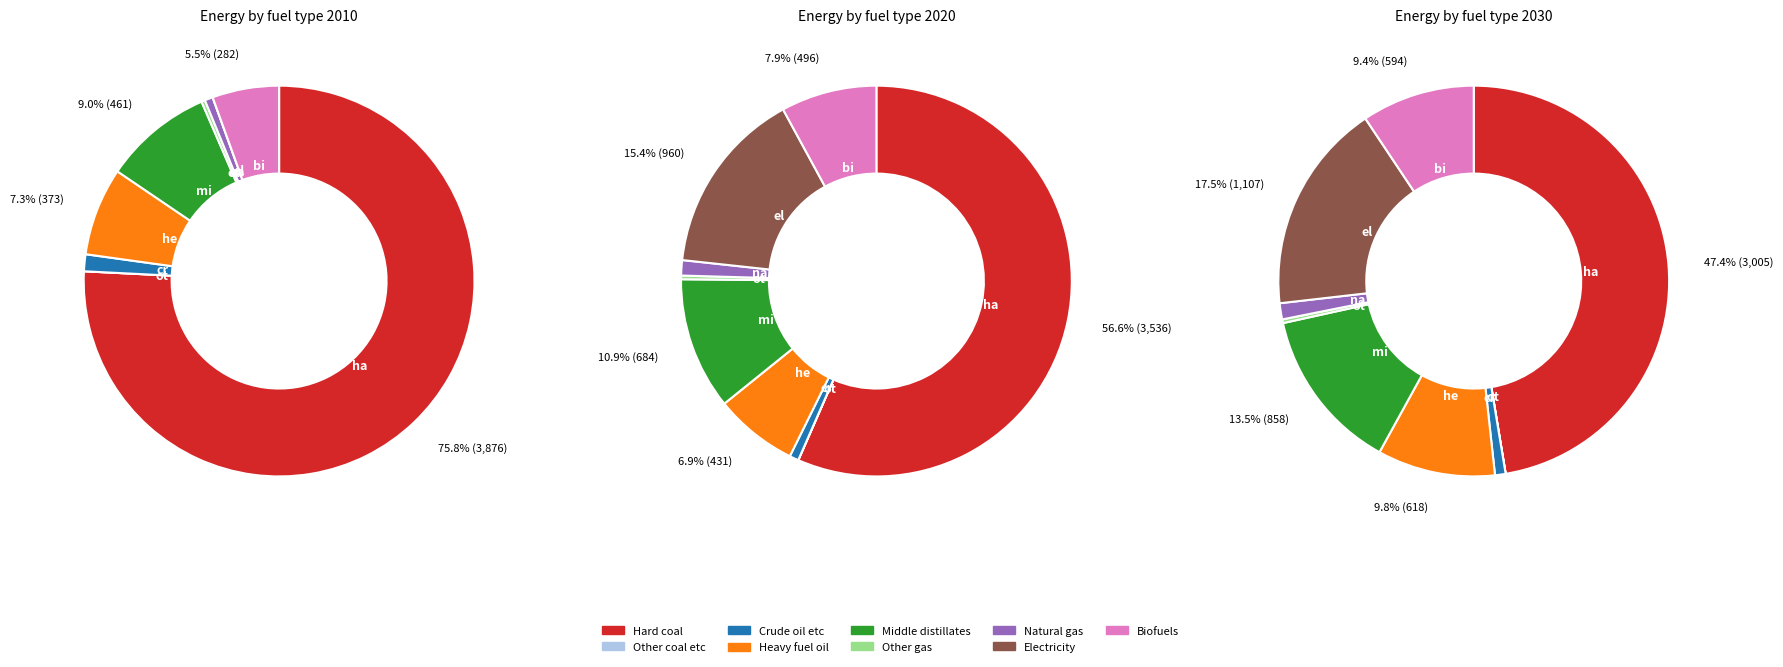

What percentage is the values_2010 slice, to the nearest percent?

47%